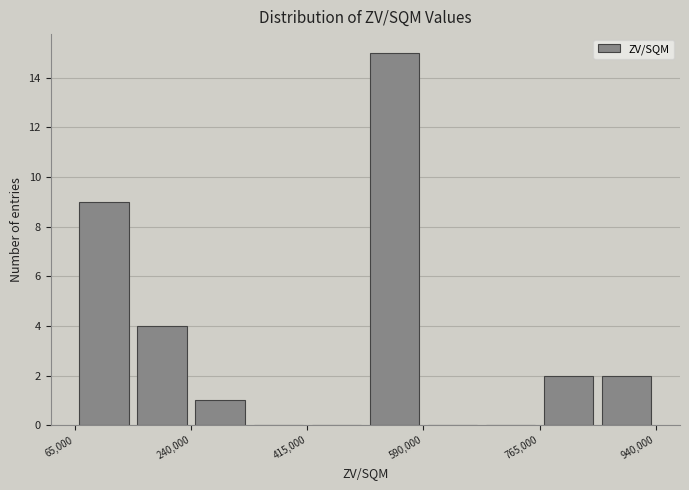

How tall is the bar that spans 60000 to 160000 on the x-axis? Neither the bar edges nor the heights are printed on the chart, so give them approximately, as read against the axes.

9